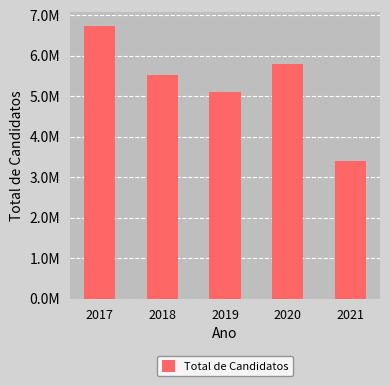

Rank the categories by value from lowest to highest.

2021, 2019, 2018, 2020, 2017